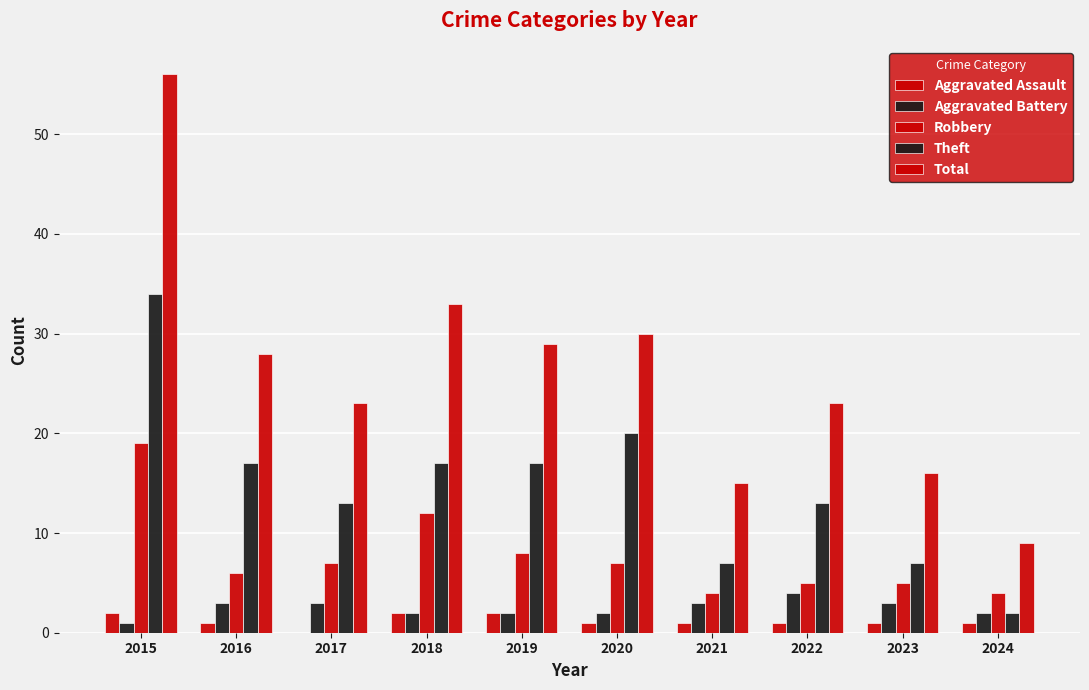

Does the chart contain stacked bars?

No